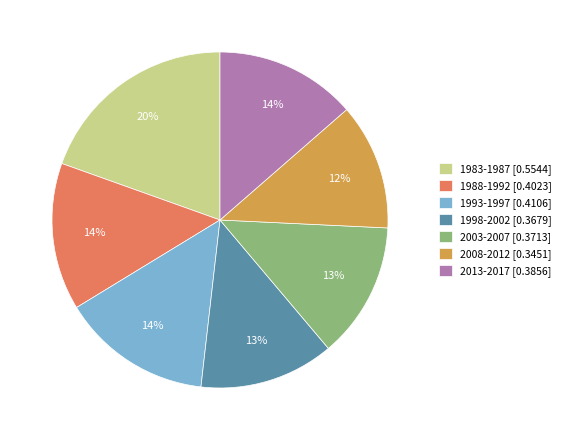

True or false: 1988-1992 accounts for 14% of the total.

True